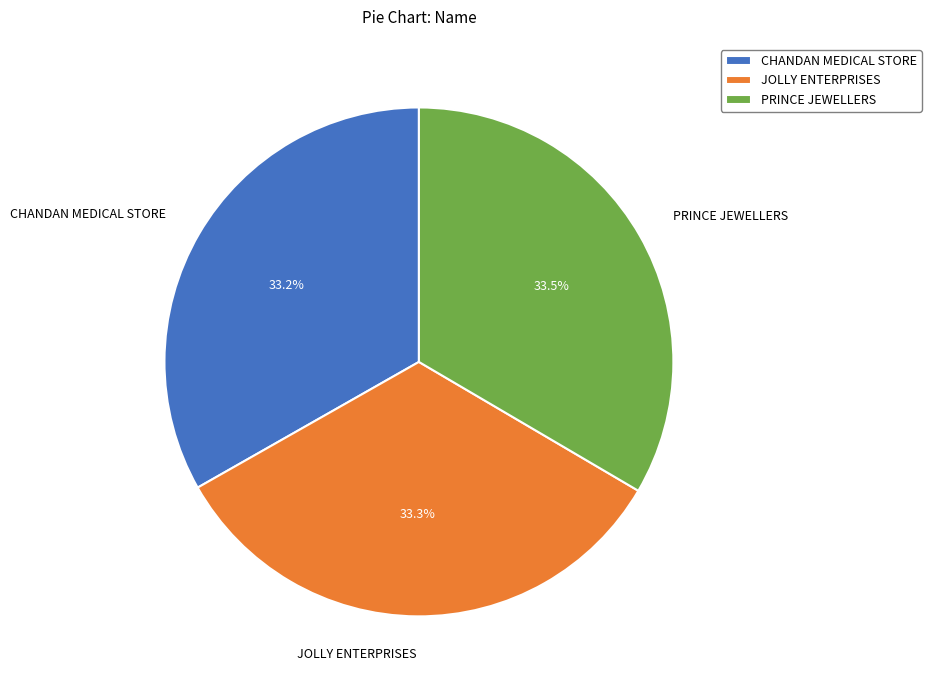

How much of the chart is everything except CHANDAN MEDICAL STORE?

66.8%